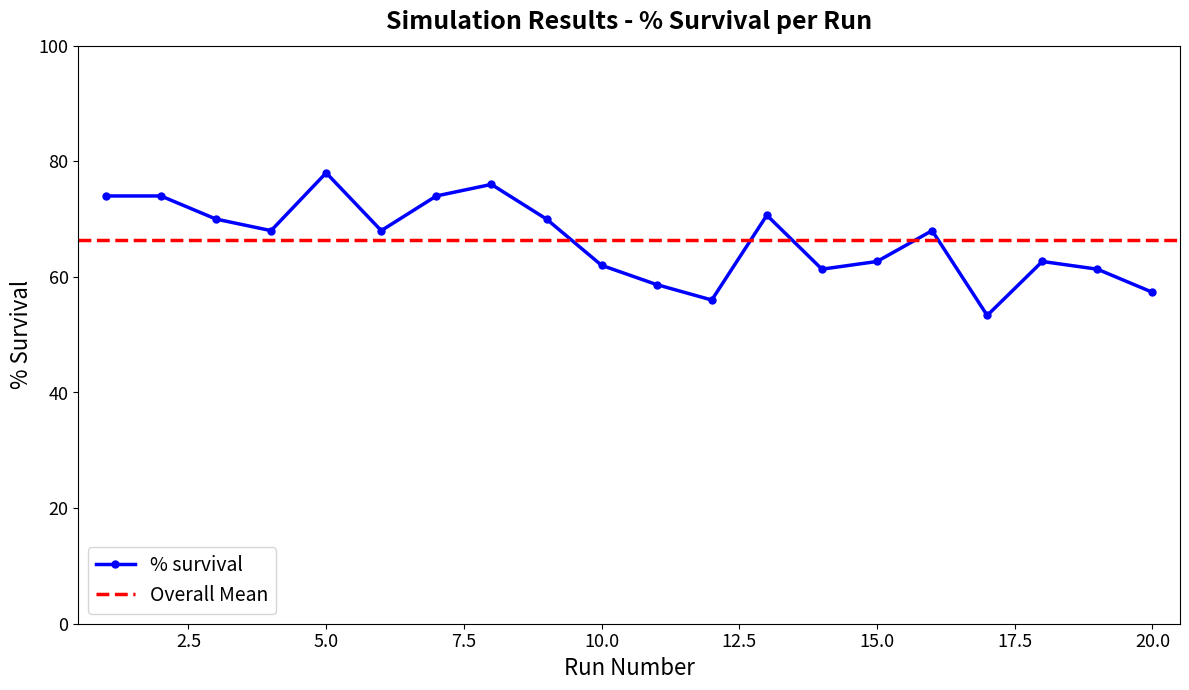

List the labels in order of value, smallest first.

17, 12, 20, 11, 14, 19, 10, 15, 18, 4, 6, 16, 3, 9, 13, 1, 2, 7, 8, 5